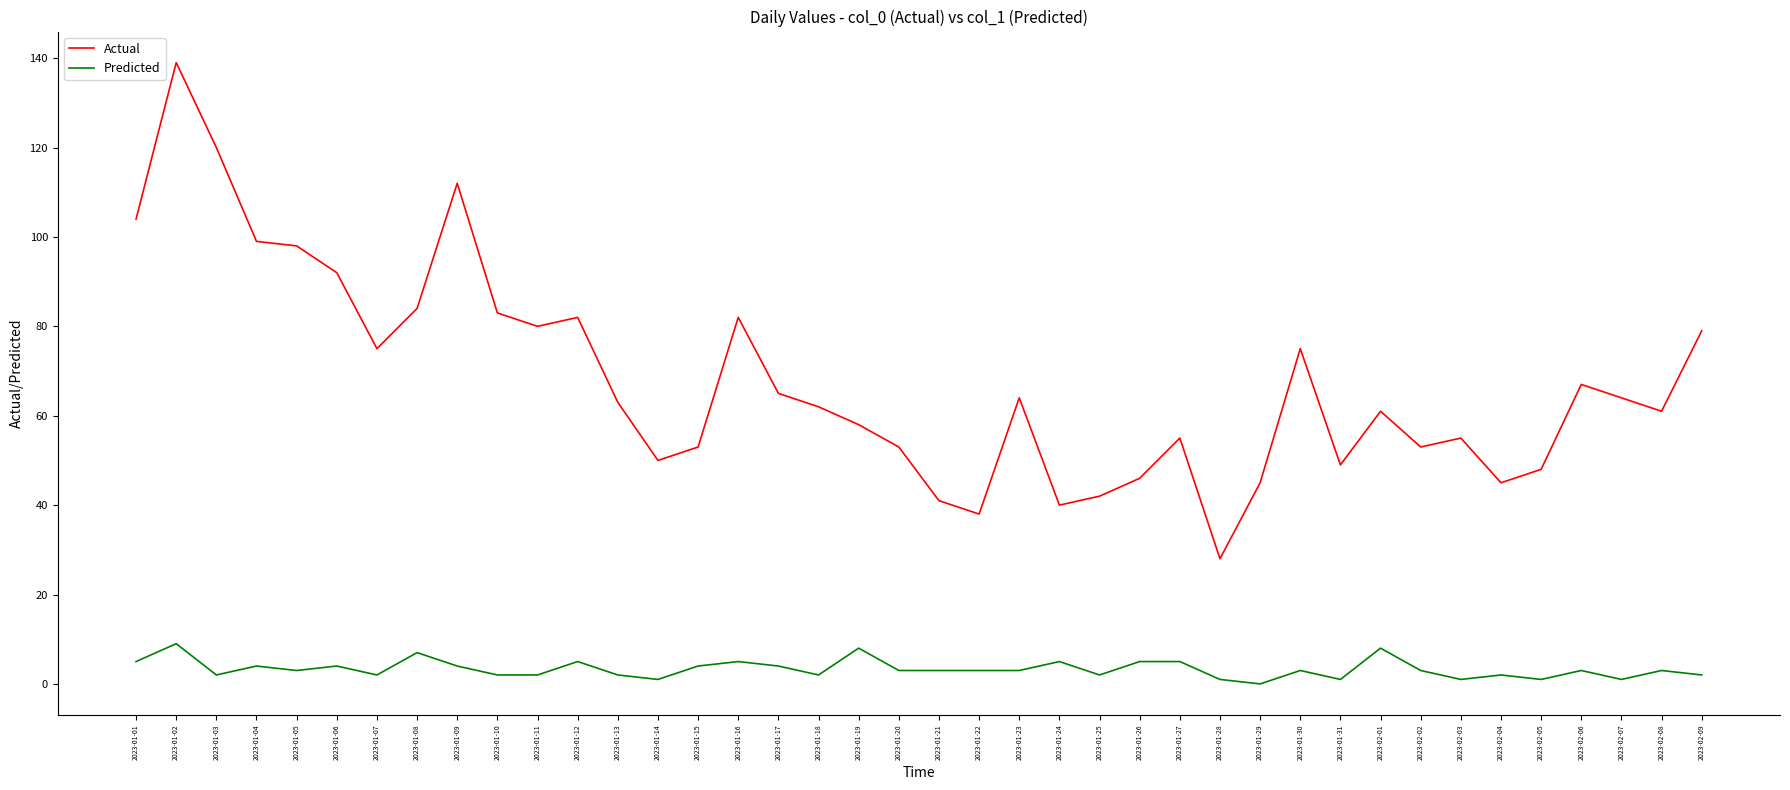

Which series changed the most between 2023-01-04 and 2023-01-11?

Actual